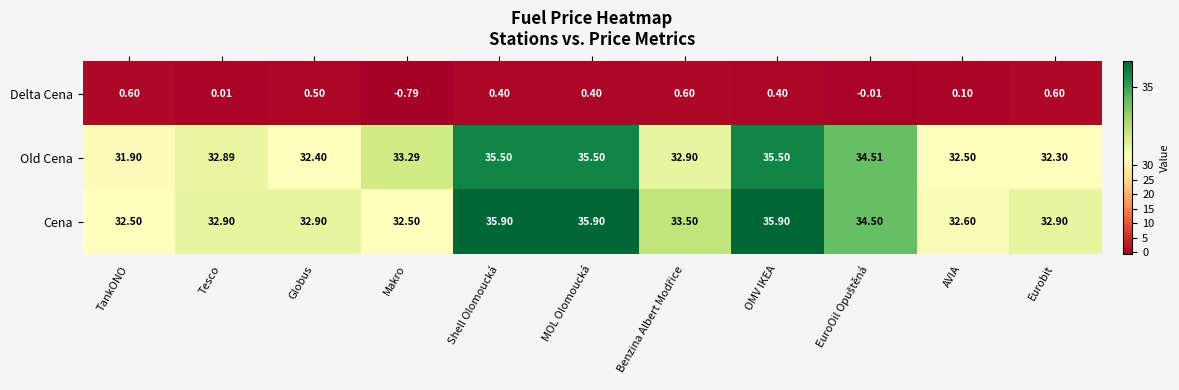

At how many categories does at least one series exceed 13?

11